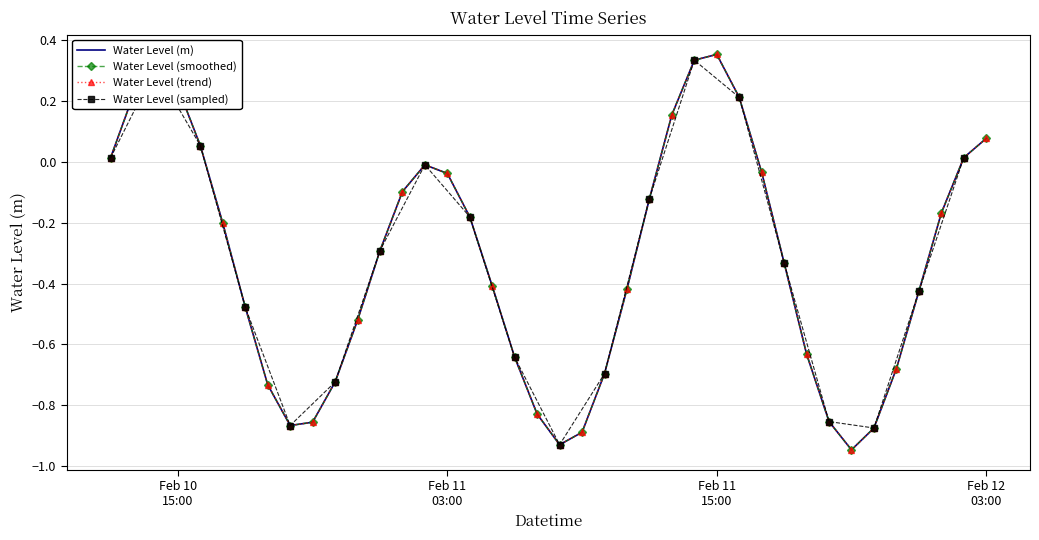

What is the smallest value displayed?

-0.9